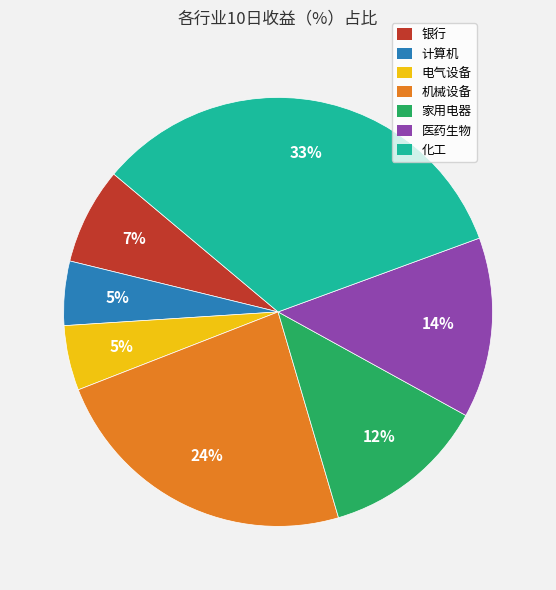

Which slice is the largest?

化工